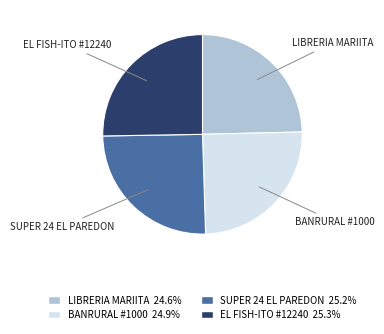

Is there any slice that represents more than half of the pie?

No